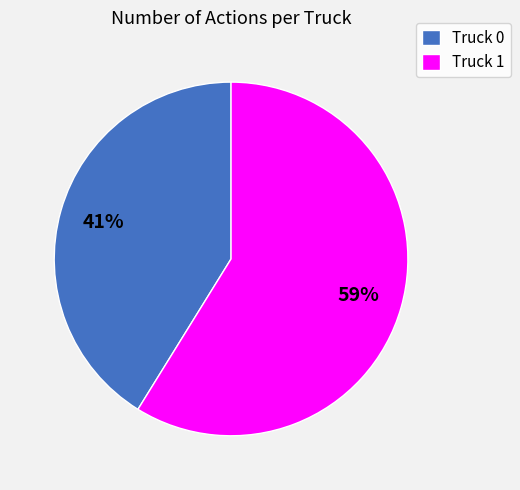

Which category accounts for the majority?

Truck 1